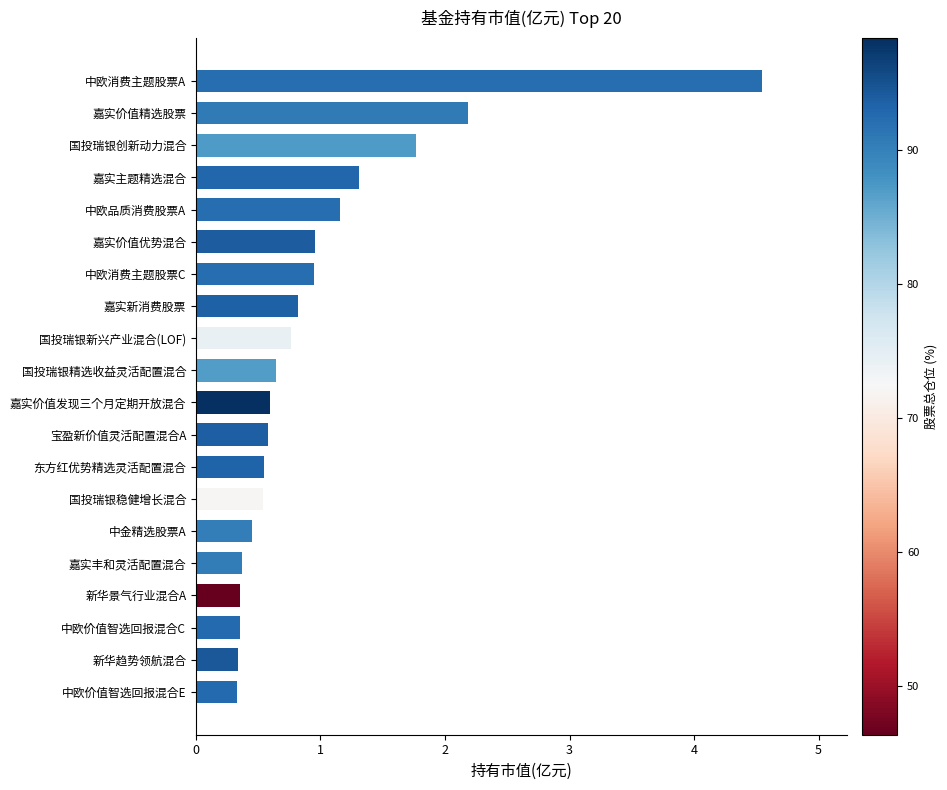

Which has a higher value, 嘉实价值优势混合 or 嘉实主题精选混合?

嘉实主题精选混合